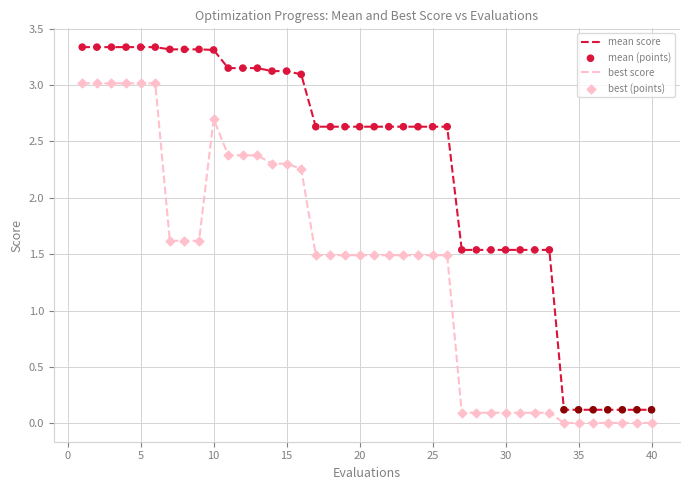

Which series has the widest spread of values?

mean score